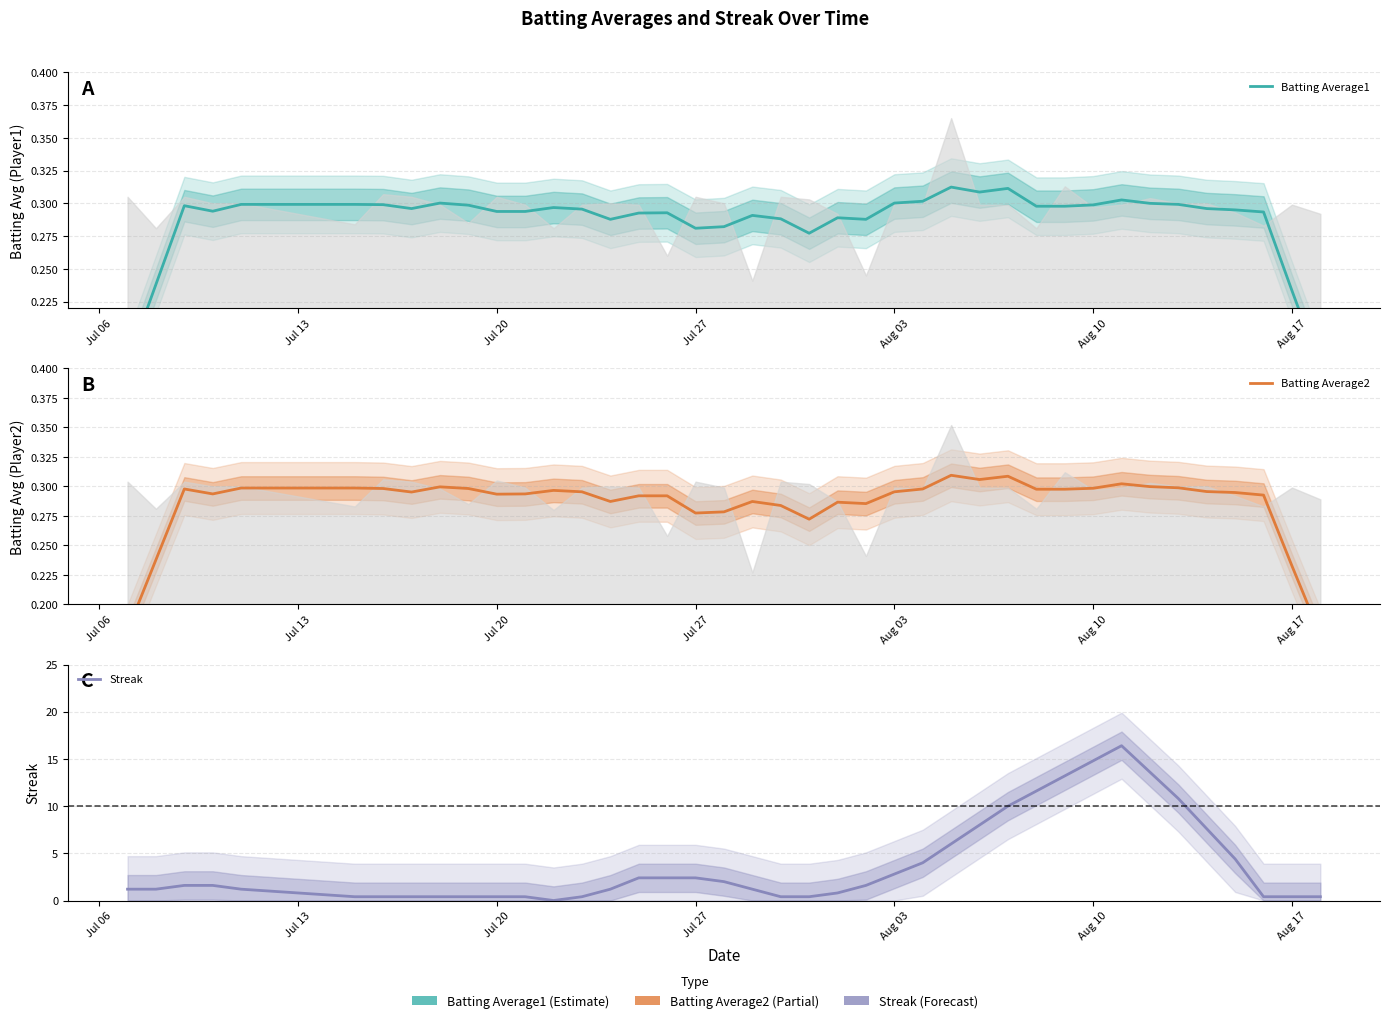

How many positive values does the Streak series have?

39